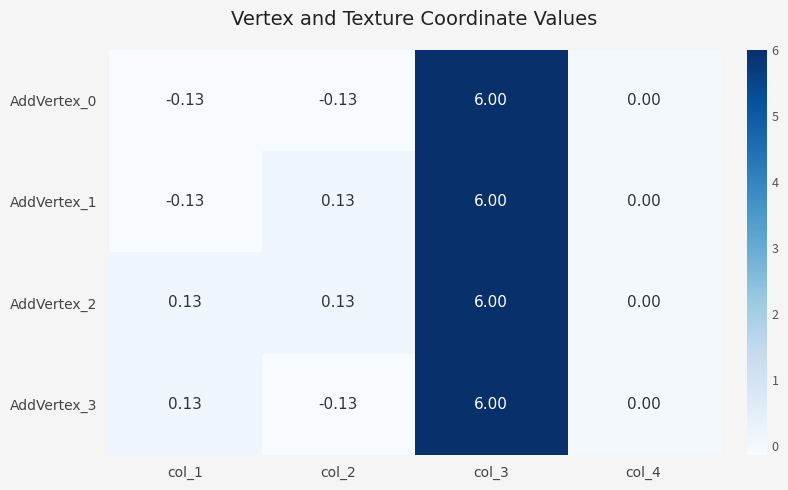

Is the value of AddVertex_0 at col_2 greater than the value of AddVertex_3 at col_4?

No